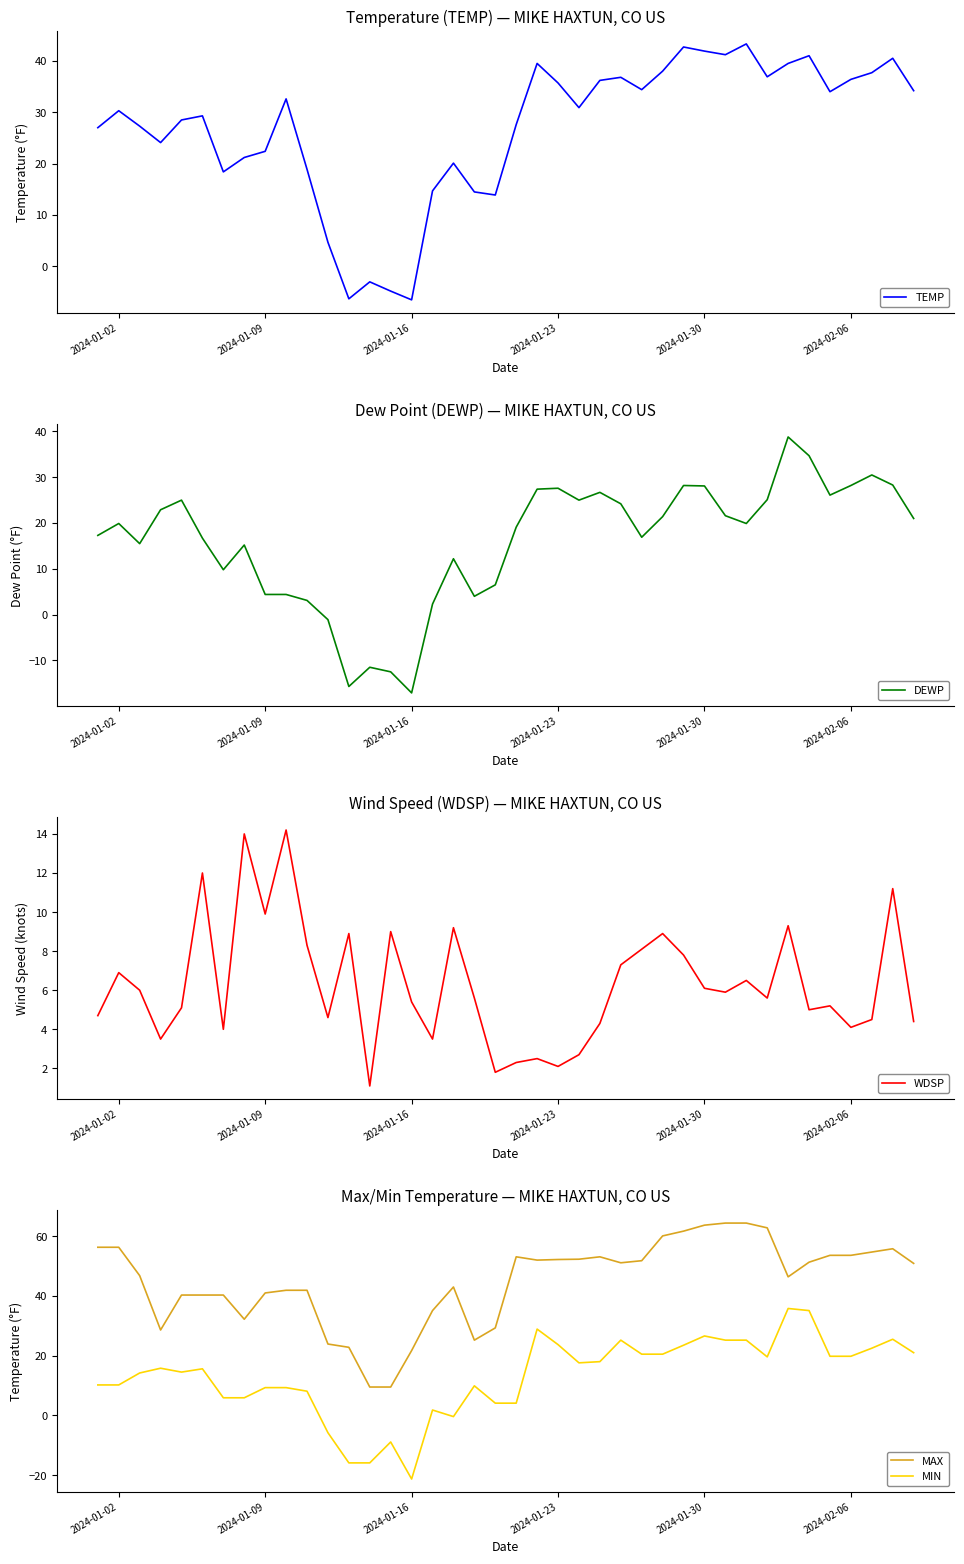

How many interior local valleys does the TEMP series have?

10